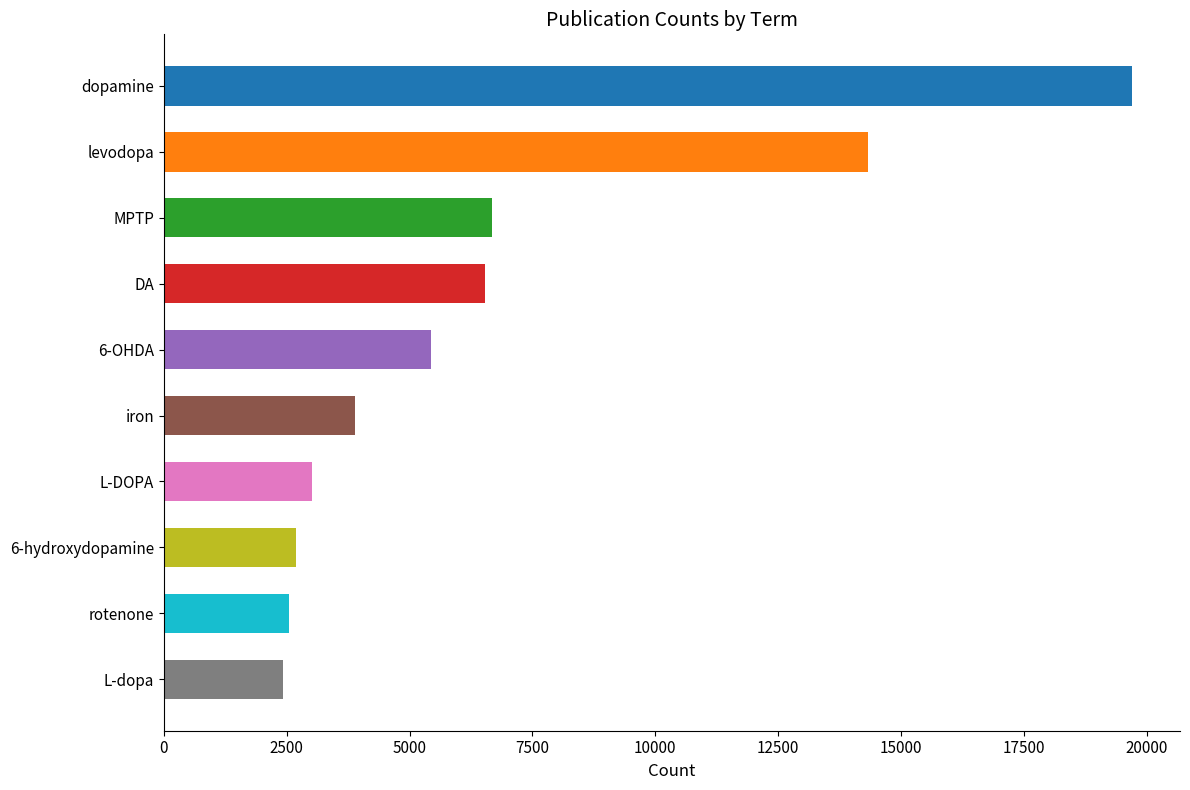

Where is the data nearest to the value 11056?

levodopa